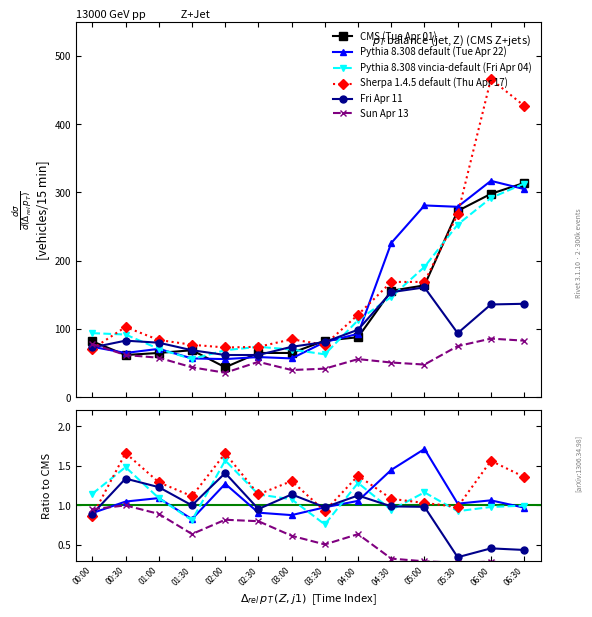

How many series are shown in this chart?

6